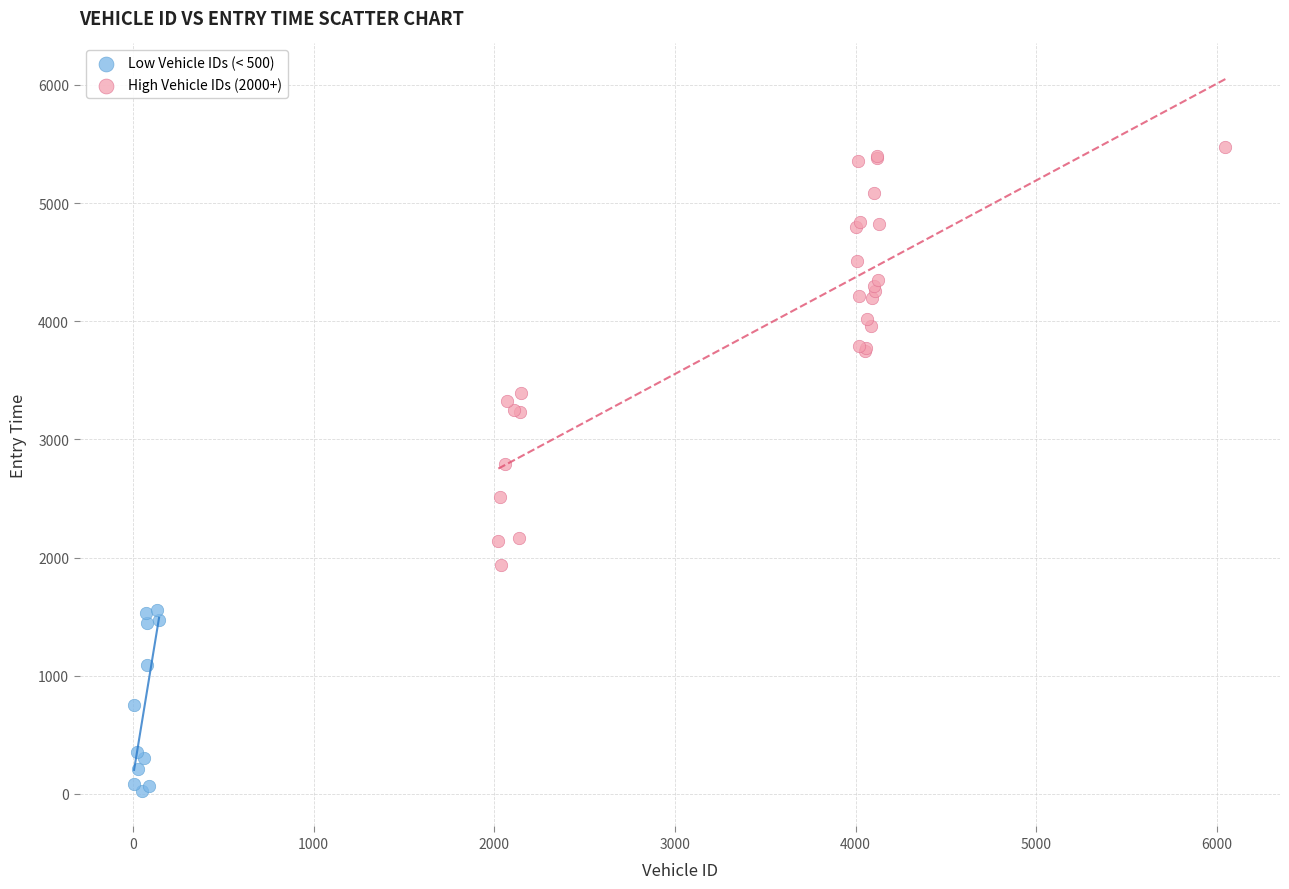

Which series has the largest Y range (max minus min)?

High Vehicle IDs (2000+)